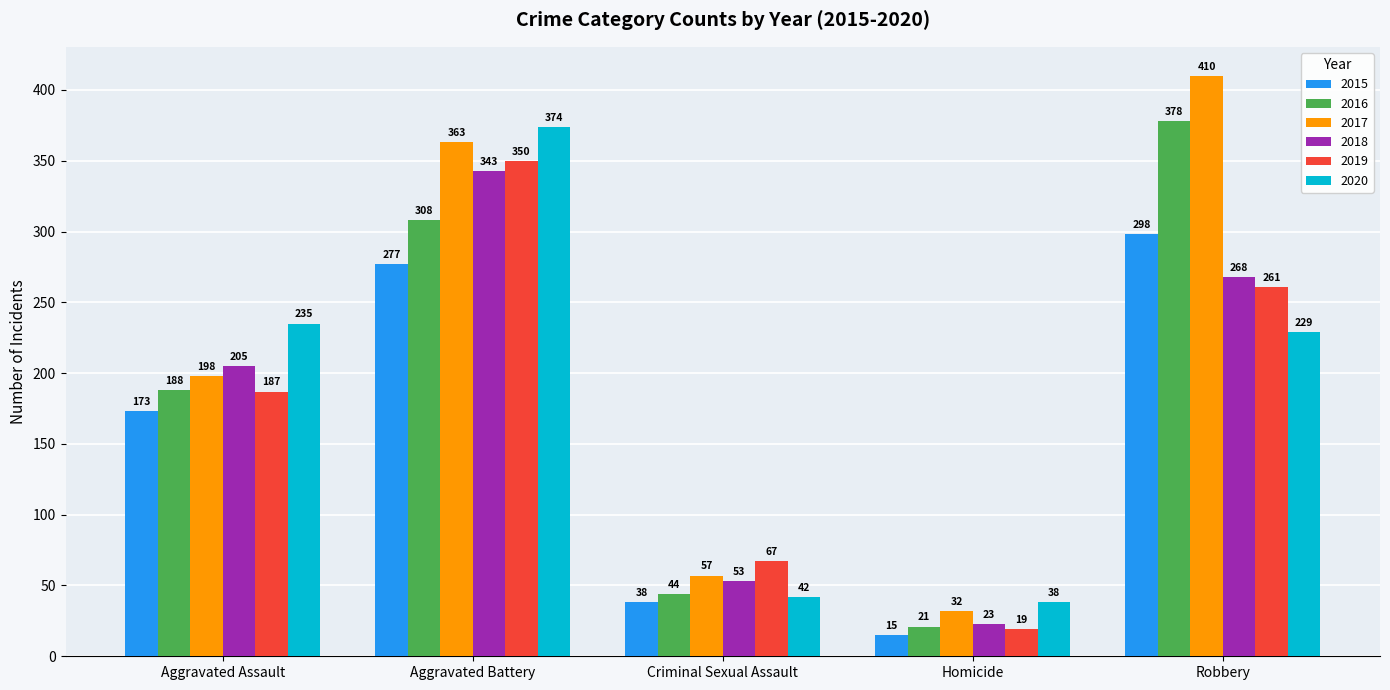

Are the bars grouped side by side (vs. stacked)?

Yes